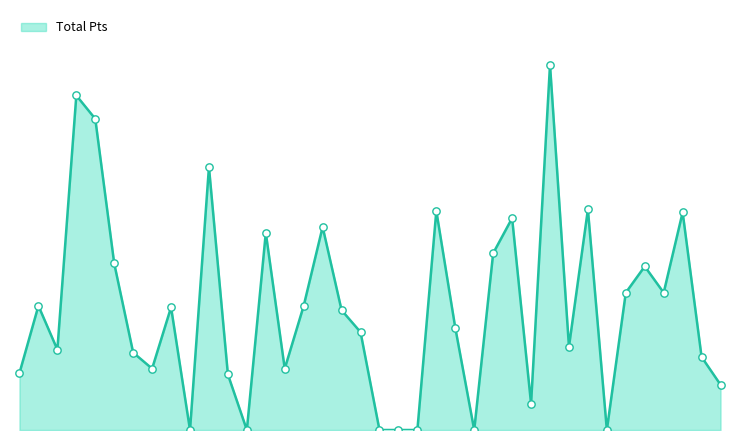

Does the chart have visible grid lines?

No